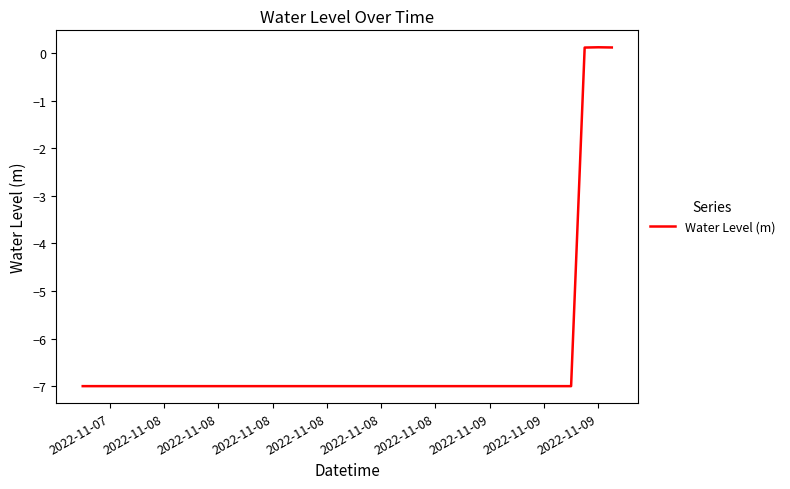

What is the smallest value displayed?

-7.0